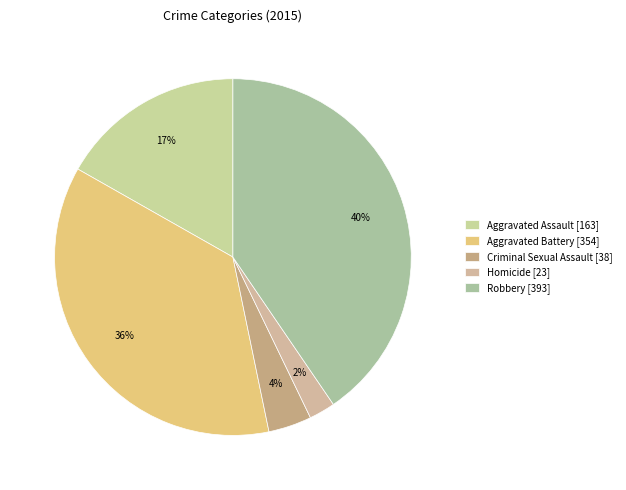

Is Aggravated Battery the majority of the pie?

No